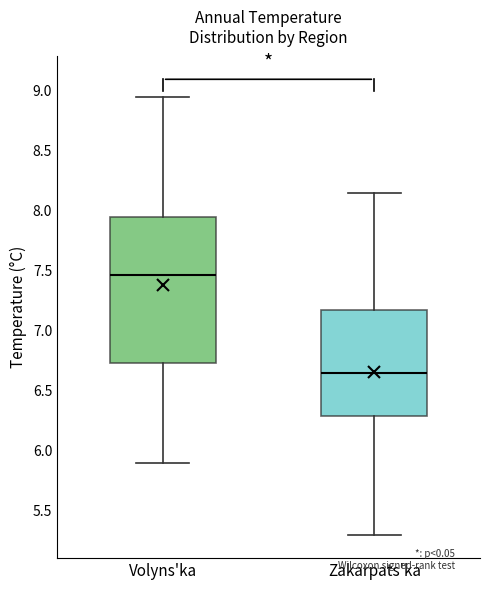

Which box is the tallest, from its lower edge to its upper edge?

Volyns'ka